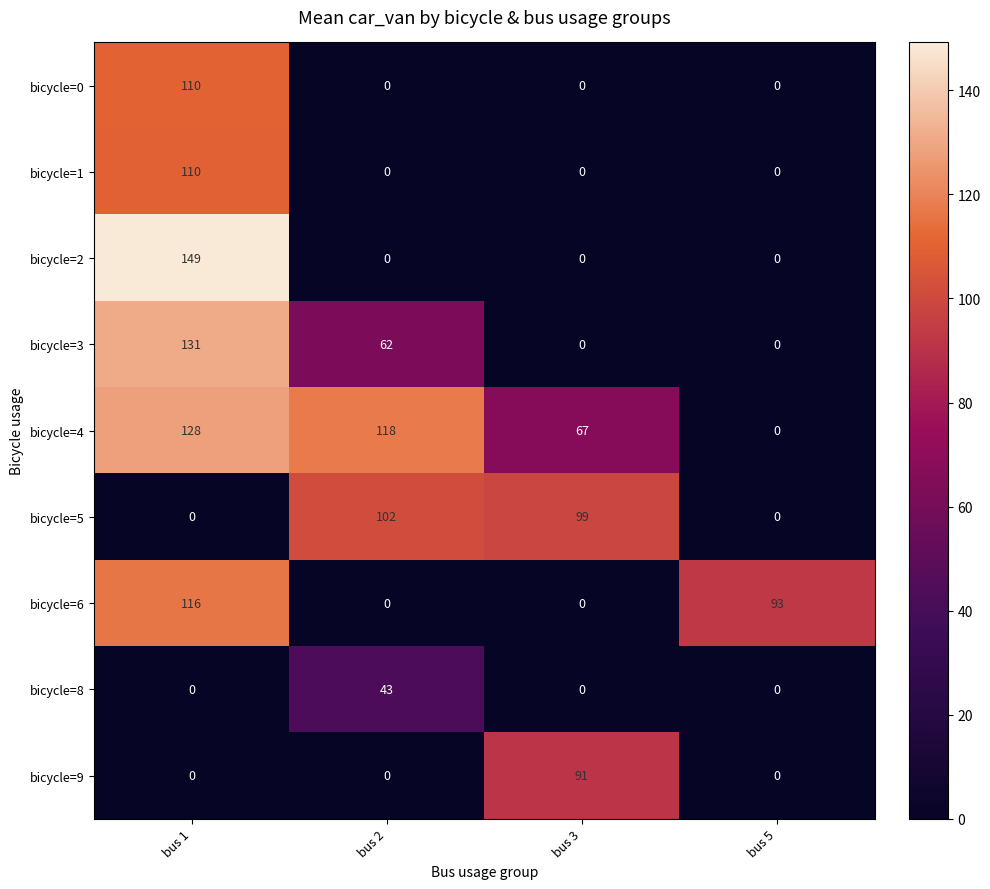

The value of bicycle=3 at bus 2 is 62. True or false?

True